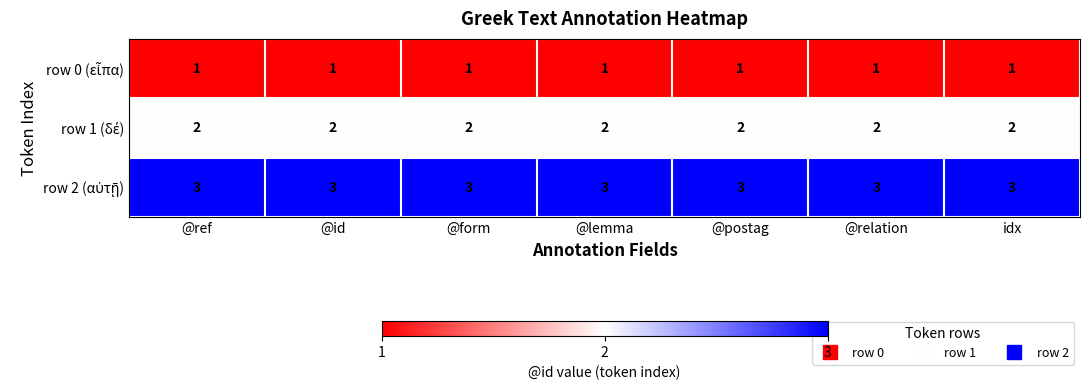

At how many categories does at least one series exceed 1?

7